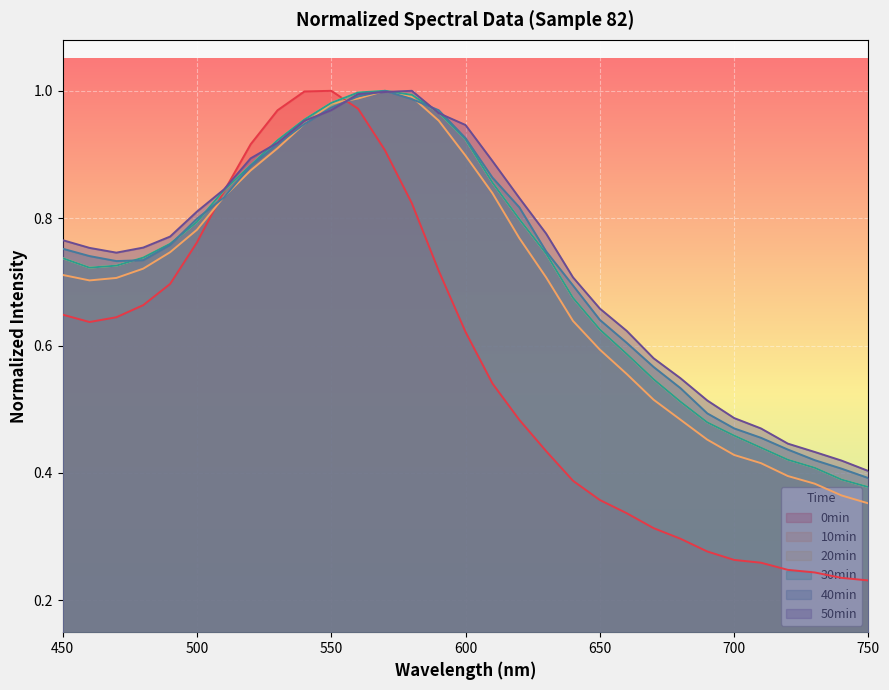

What is the average value of the 40min series?

0.7